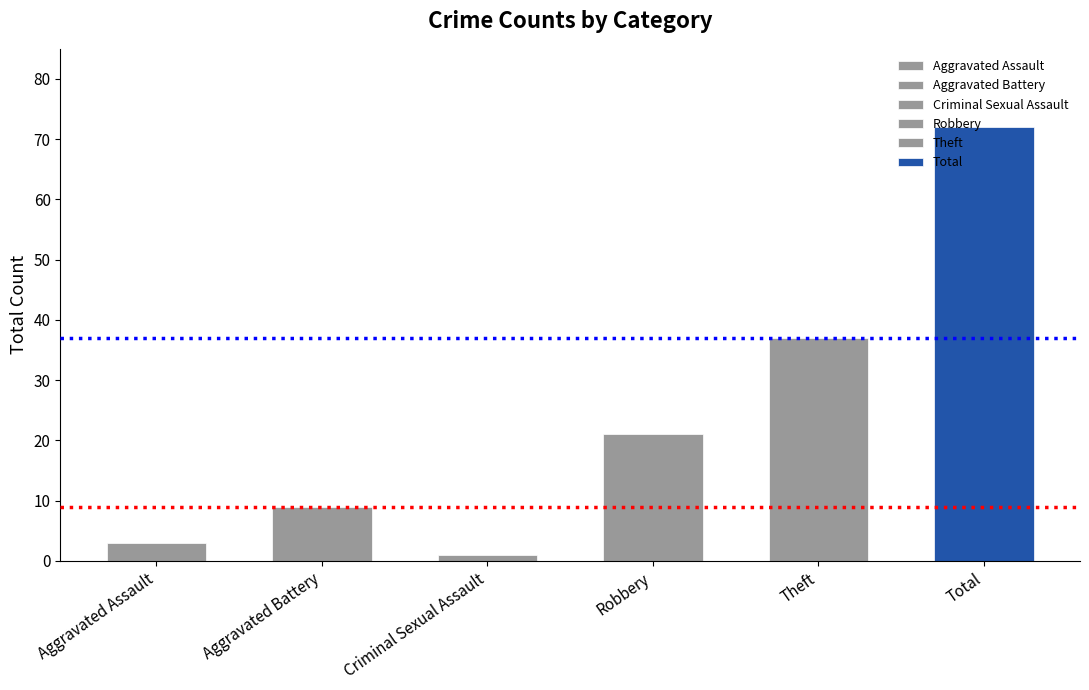

Where is the data nearest to the value 36?

Theft